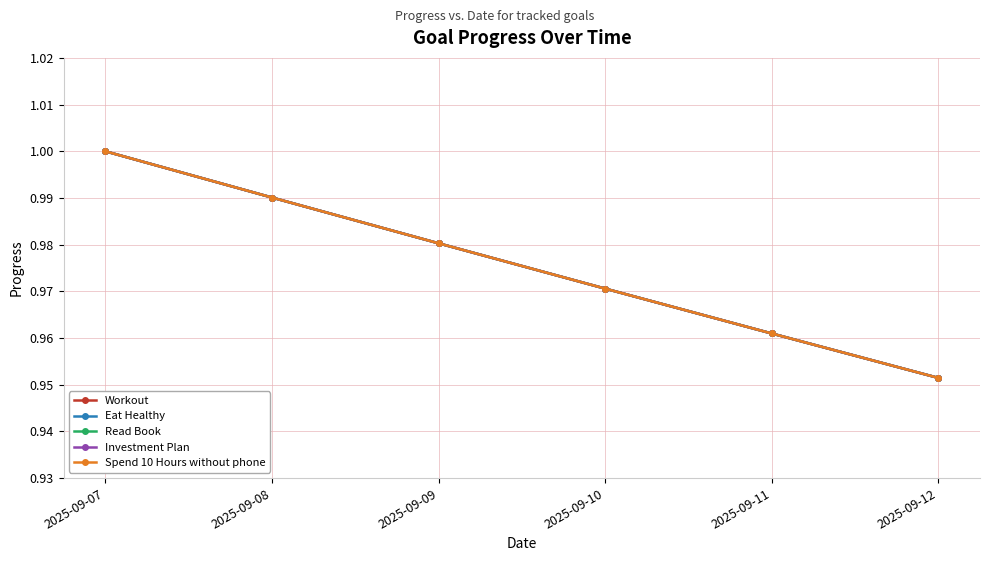

Is this an area chart (filled region under the line)?

No